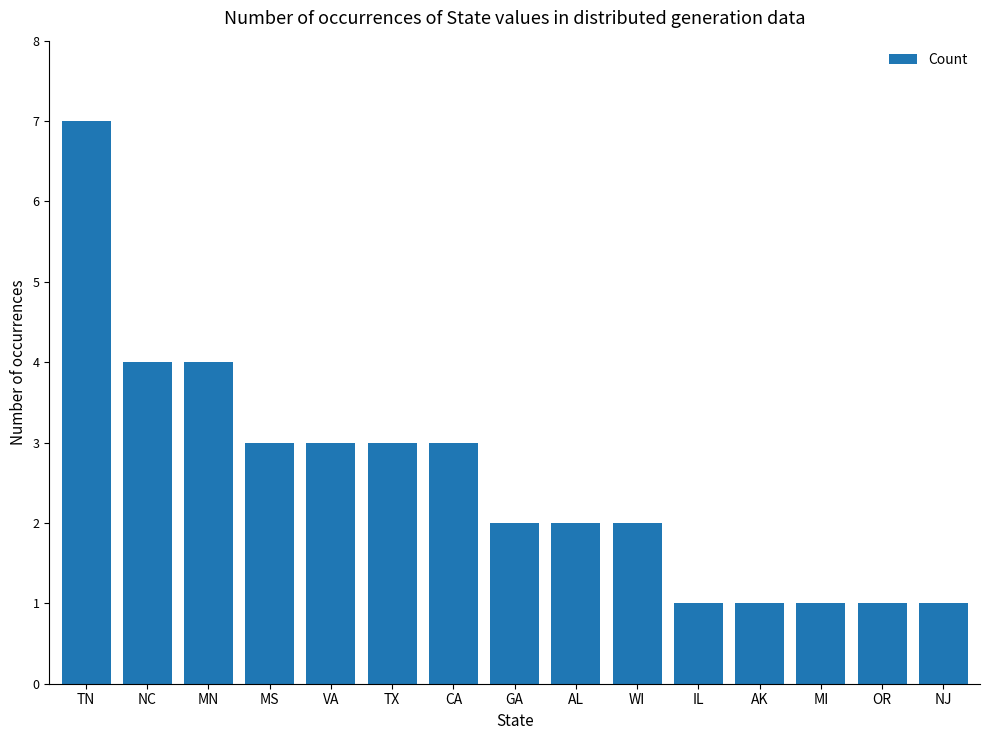

What is the ratio of the value at NJ to the value at TX?

0.3